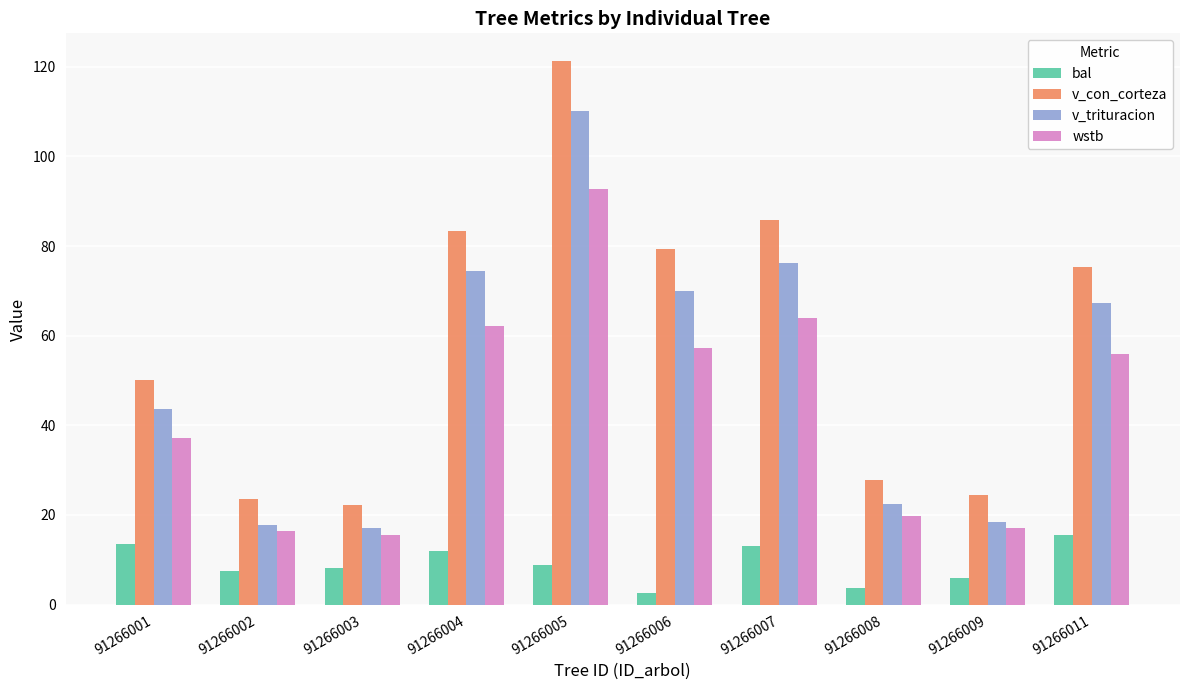

What is the difference between the maximum and minimum values in the v_con_corteza series?

99.2